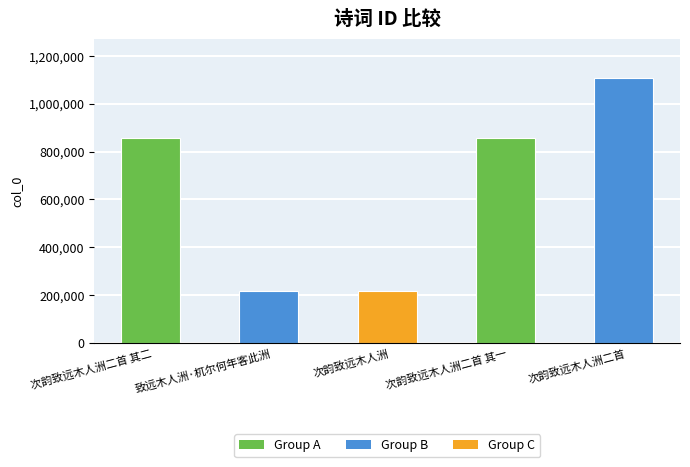

At which category does the chart reach its peak across all series?

次韵致远木人洲二首